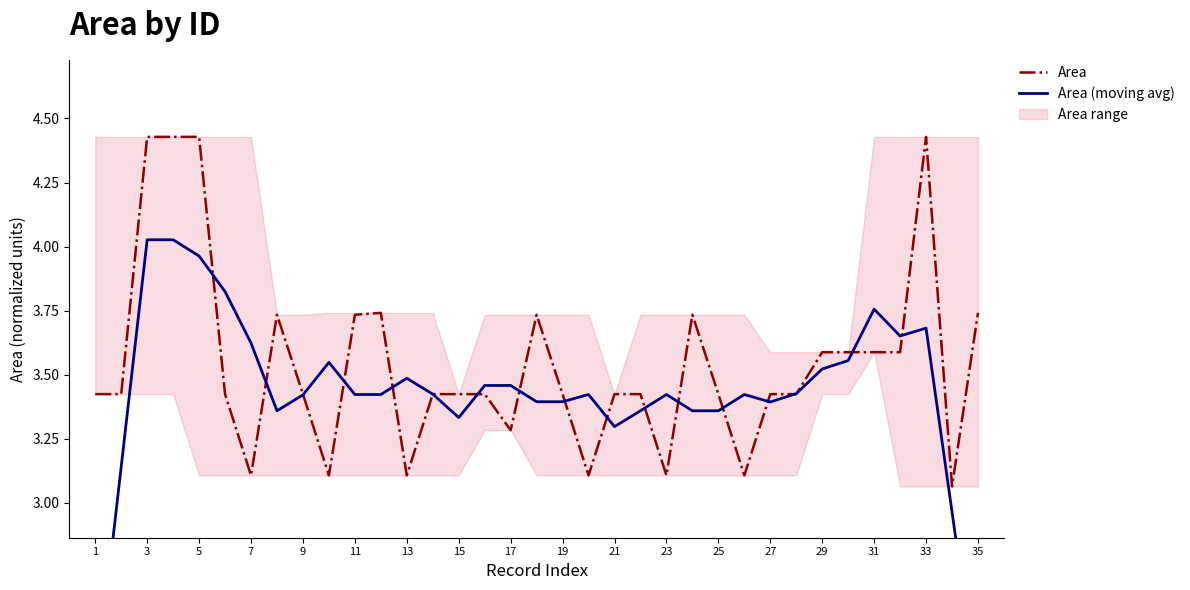

The Area series shows 3.1 at 13. True or false?

True